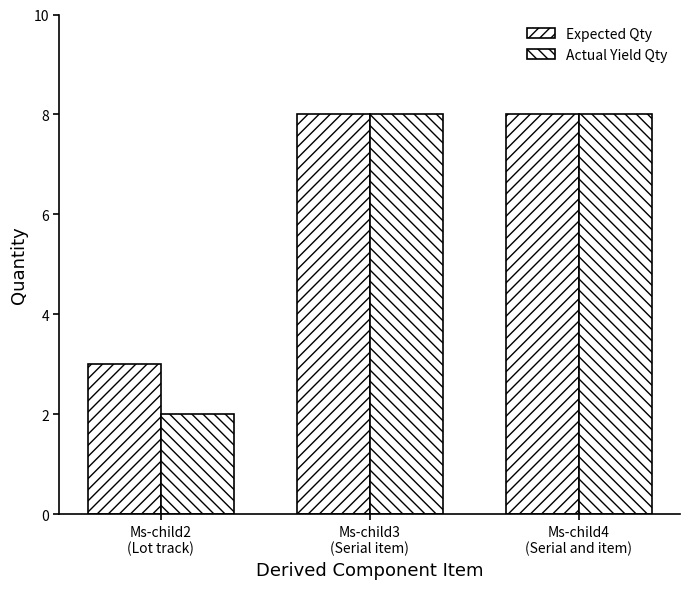

Count the Actual Yield Qty values in the range 2 to 8.

3